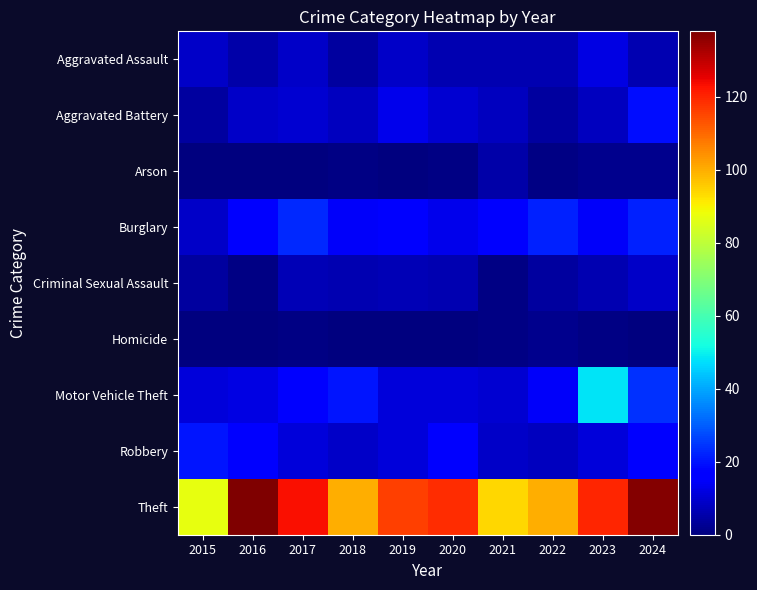

What is the greatest value displayed?

138